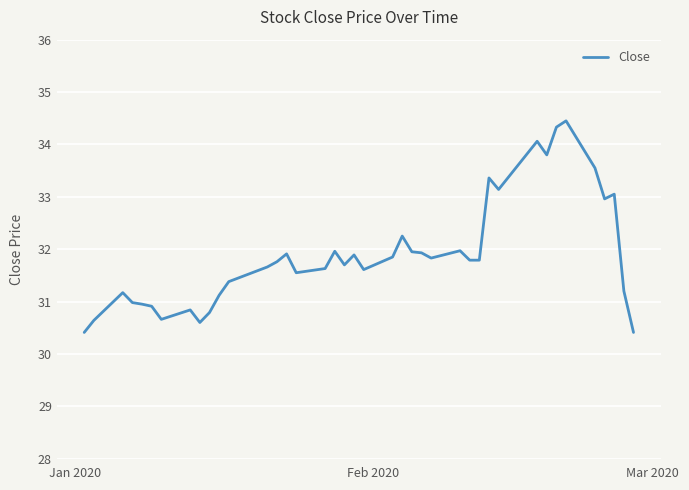

What is the sum of all values?

1275.8